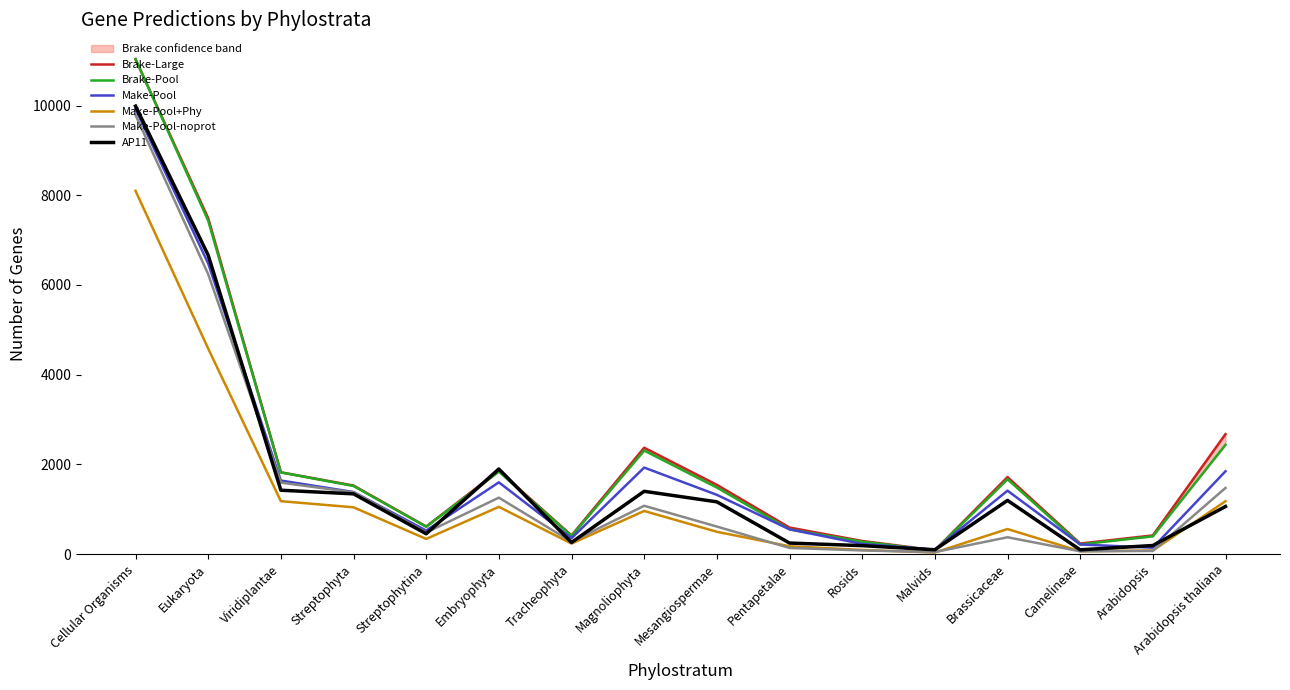

How many values in the AP11 series exceed 1164?

7